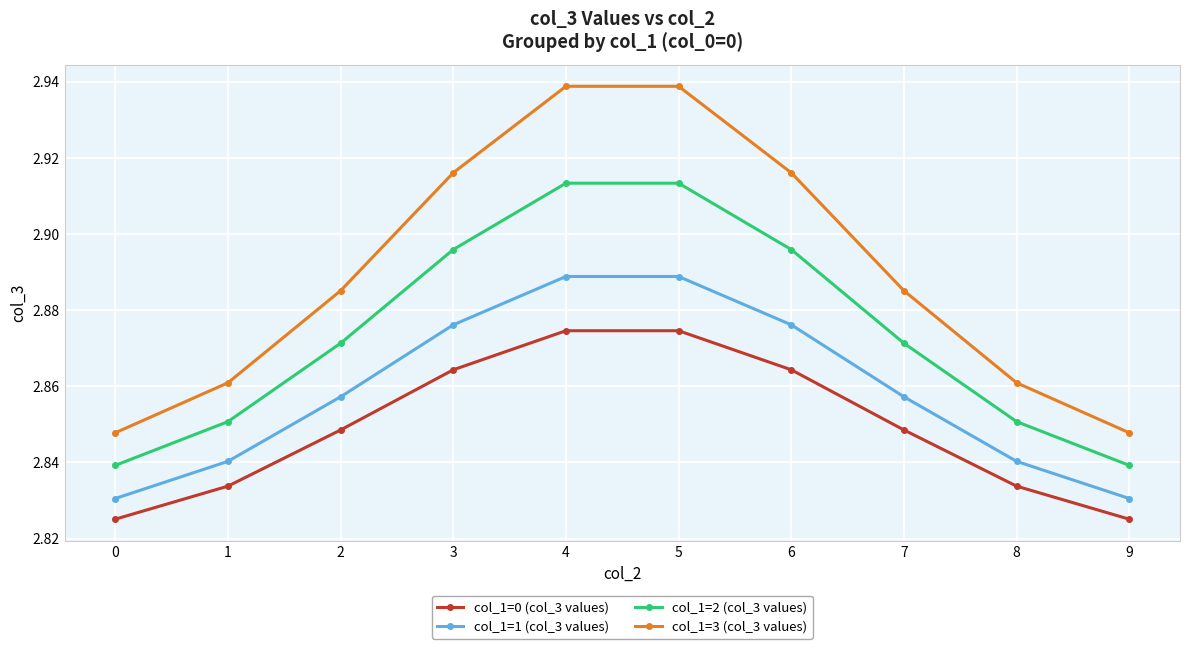

How many lines are shown in the chart?

4